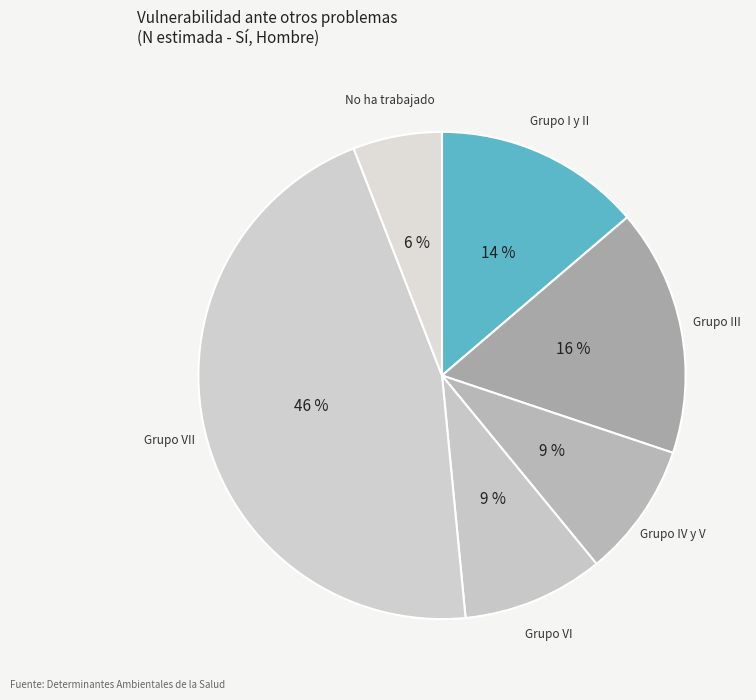

What percentage is the Grupo I y II slice, to the nearest percent?

14%